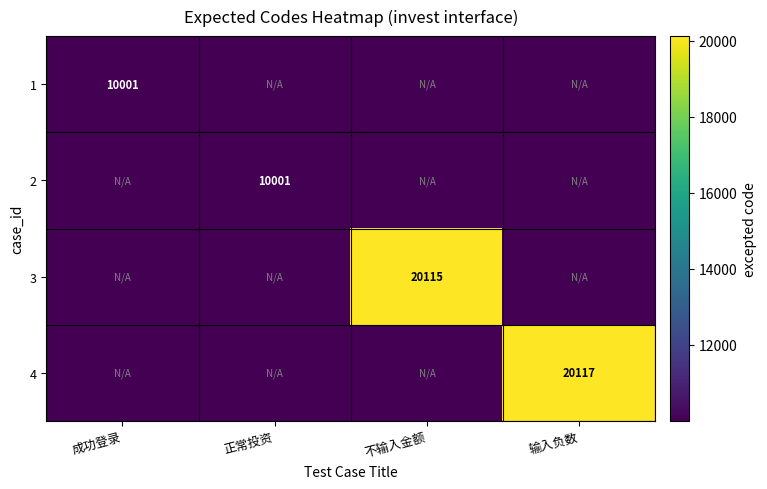

How many distinct data groups are displayed?

4